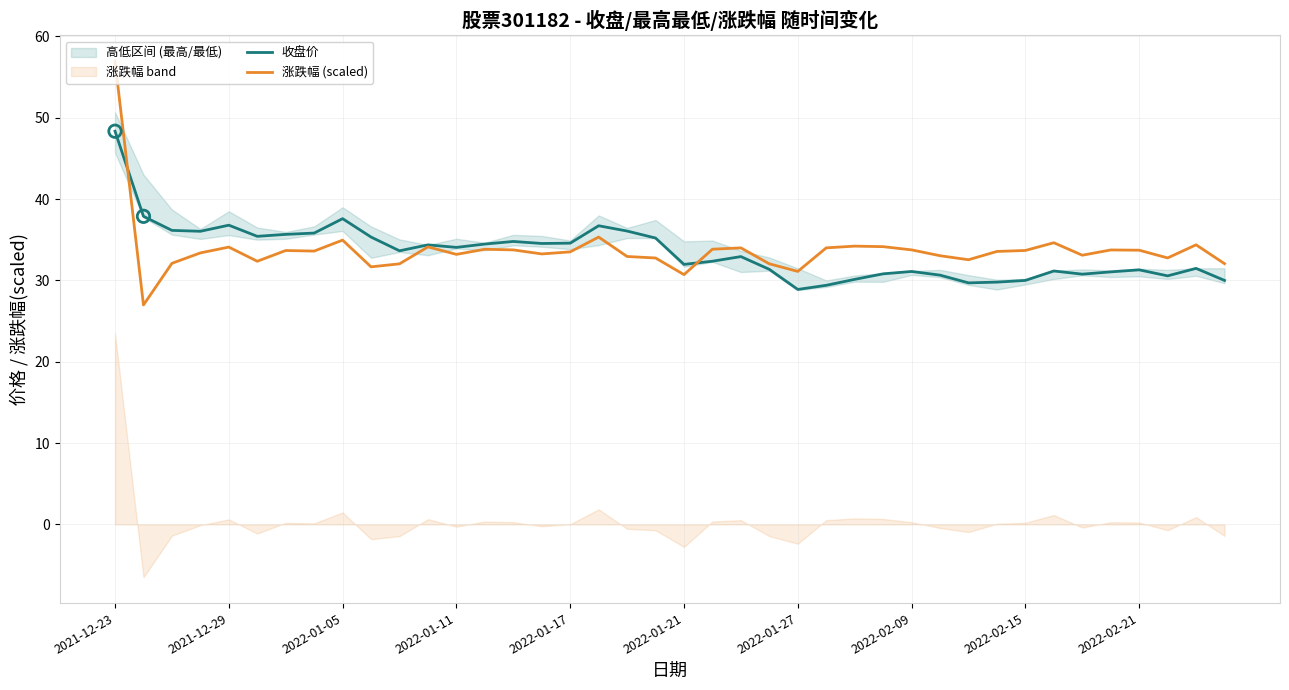

What is the total value across all series at 33?

65.8